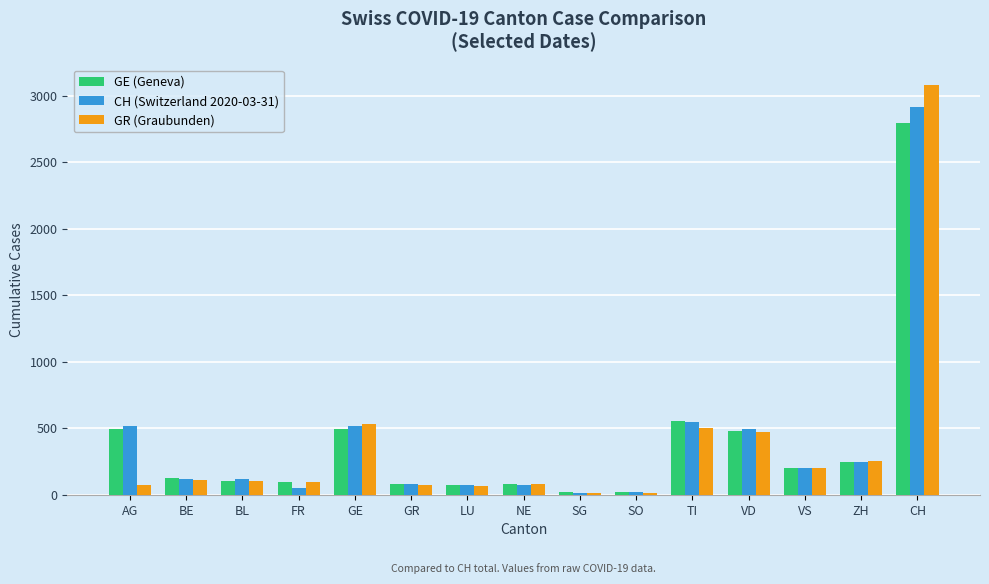

How many values in the GR (Graubunden) series are below 101?

7